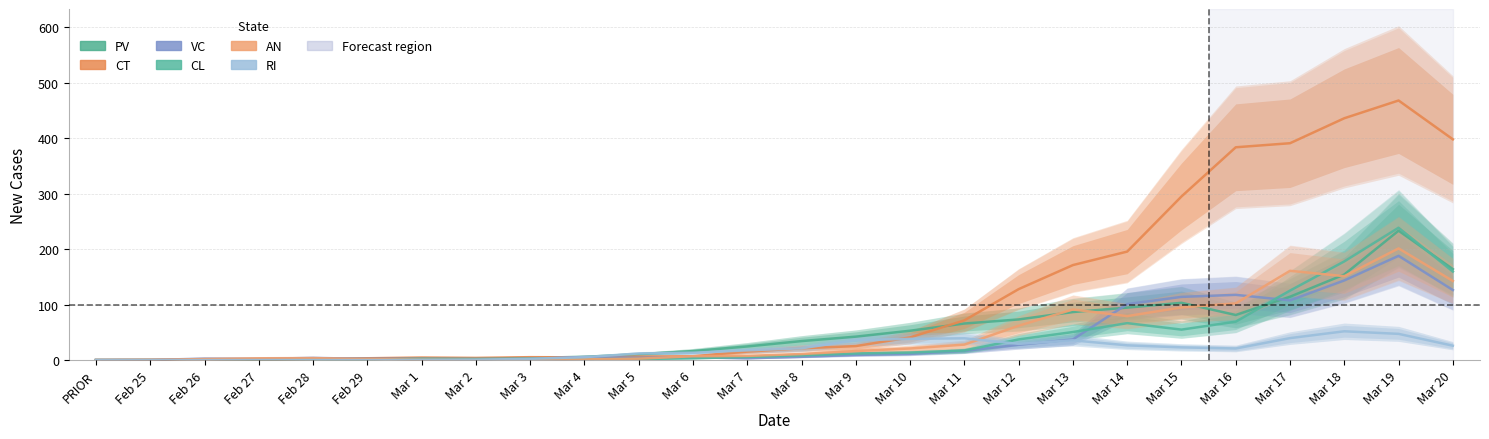

At how many categories does at least one series exceed 377?

5